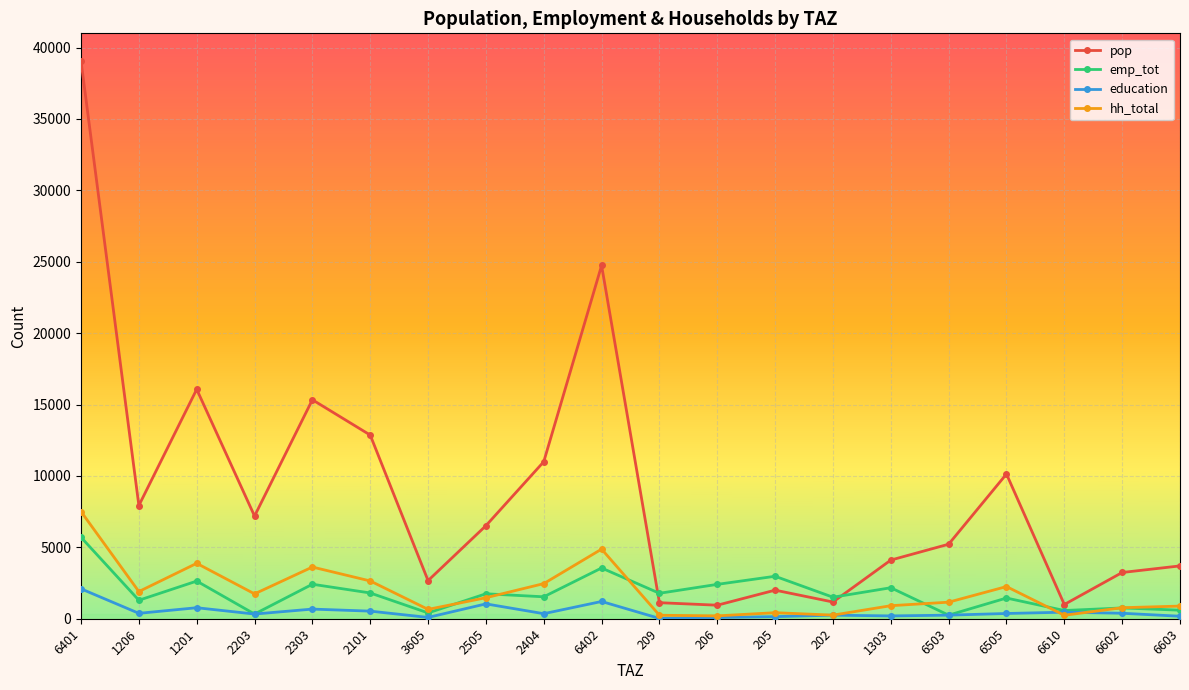

Does the chart have visible grid lines?

Yes